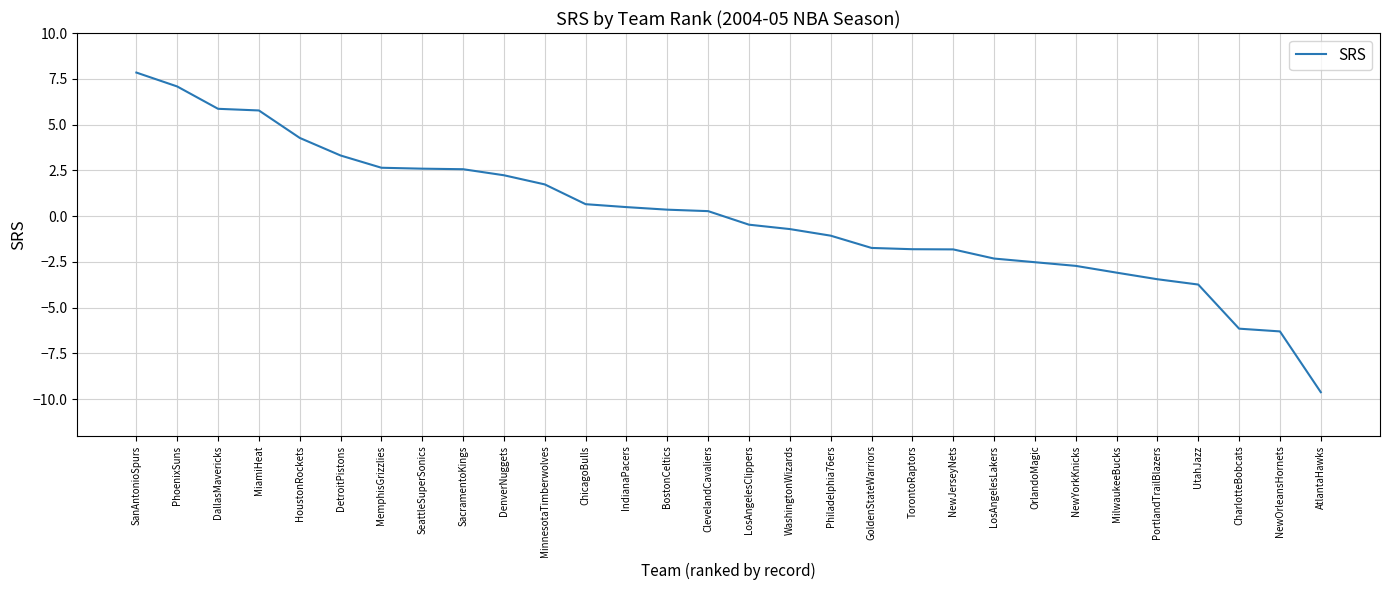

True or false: the data shows -3.3 at CharlotteBobcats.

False